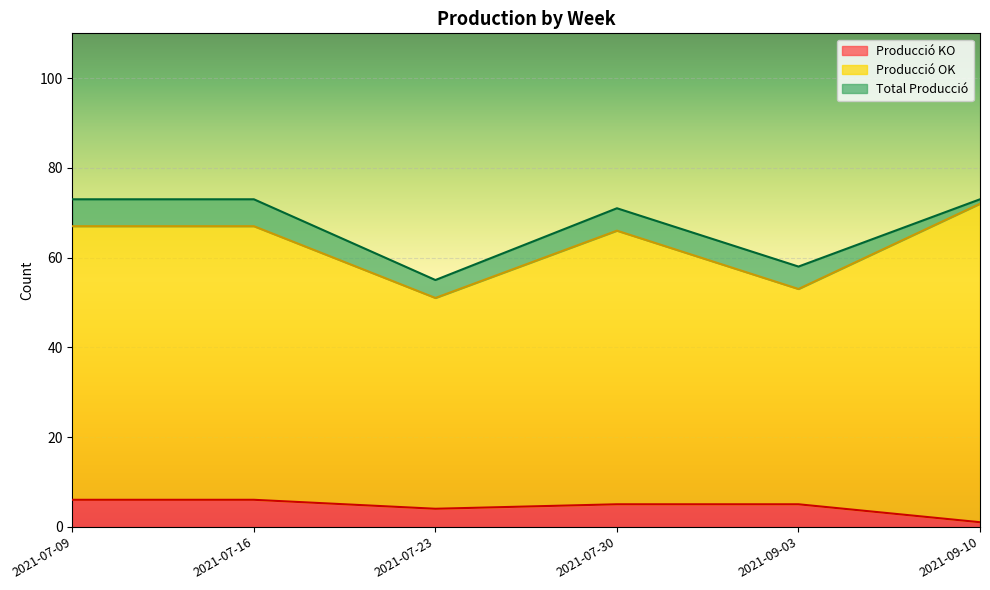

What is the approximate value of Producció KO at 2021-07-09?

6